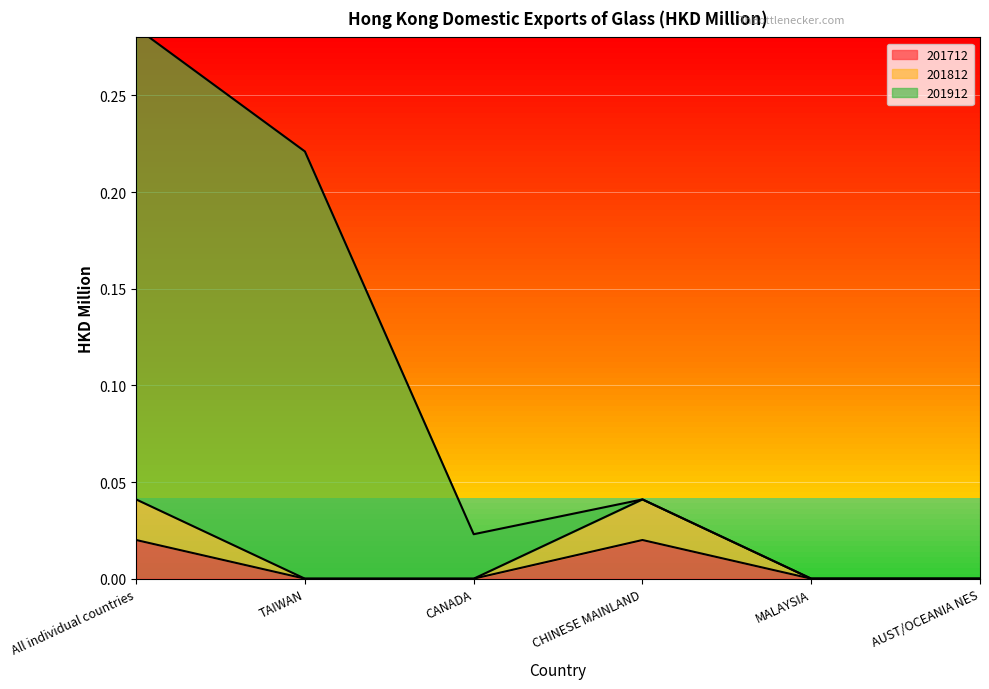

What is the spread (max minus min) of values at All individual countries?

0.3